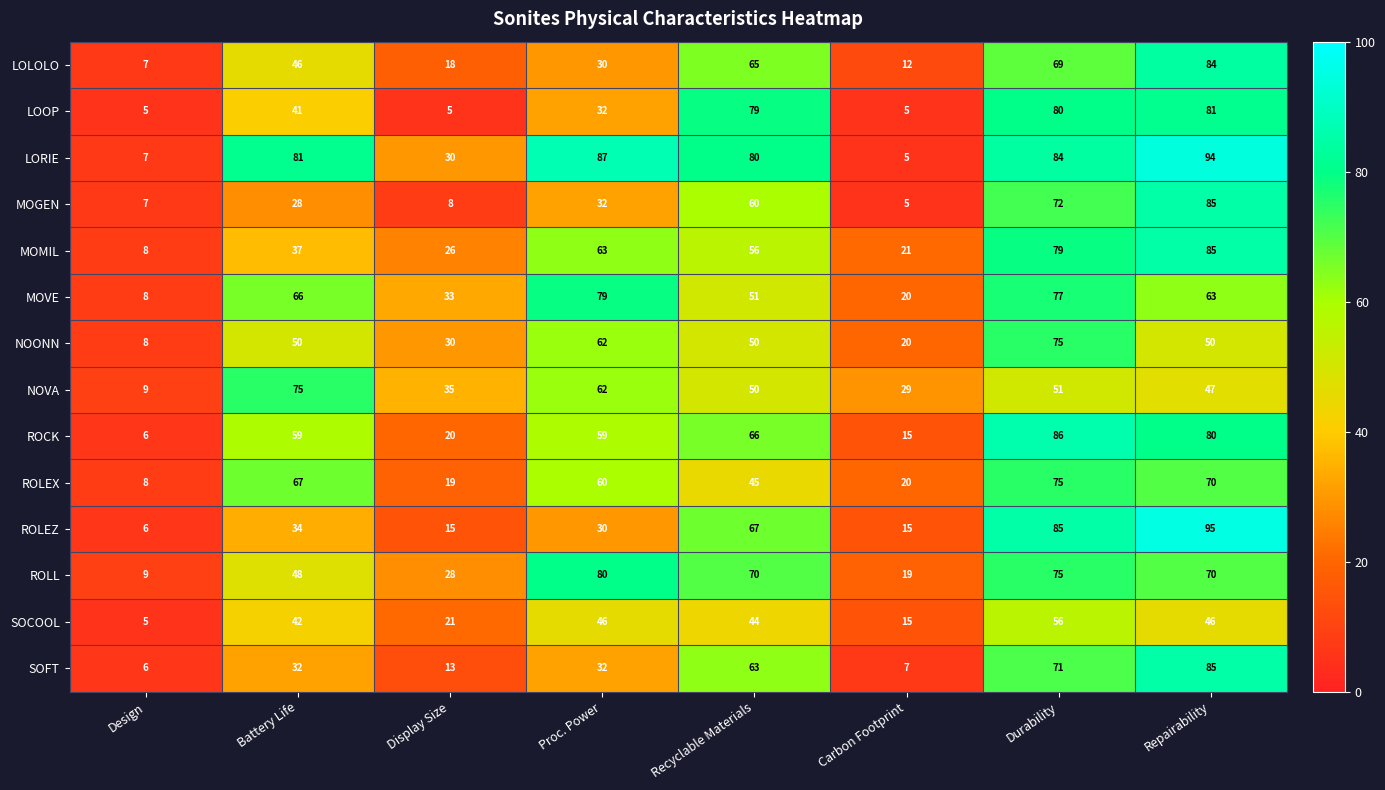

How many distinct data groups are displayed?

14